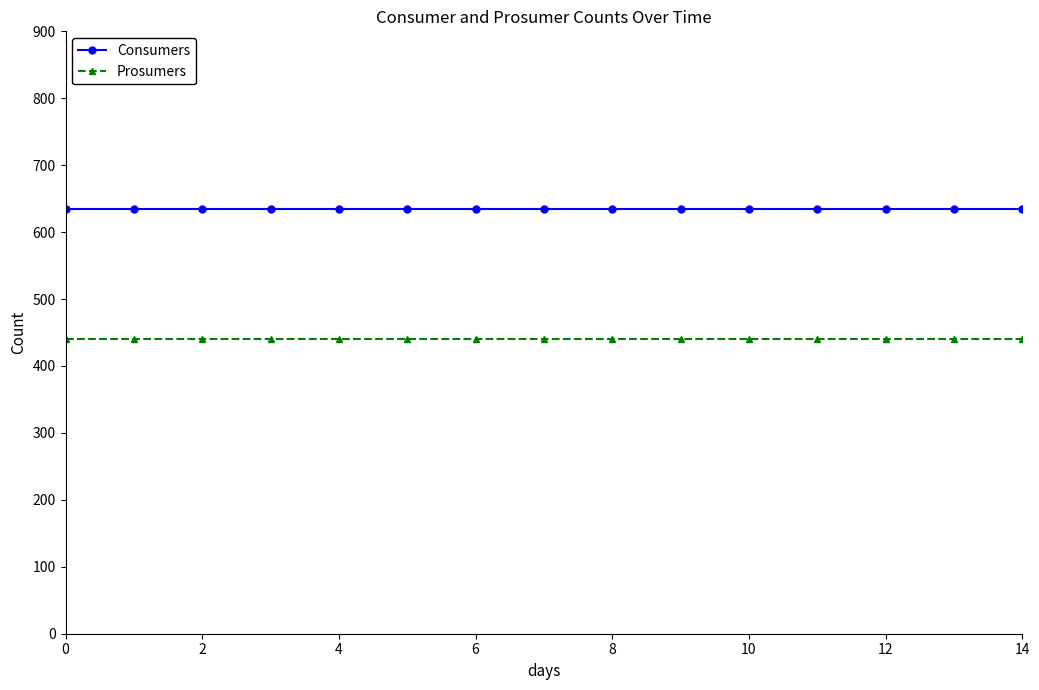

List the series in order of their overall mean, highest first.

Consumers, Prosumers